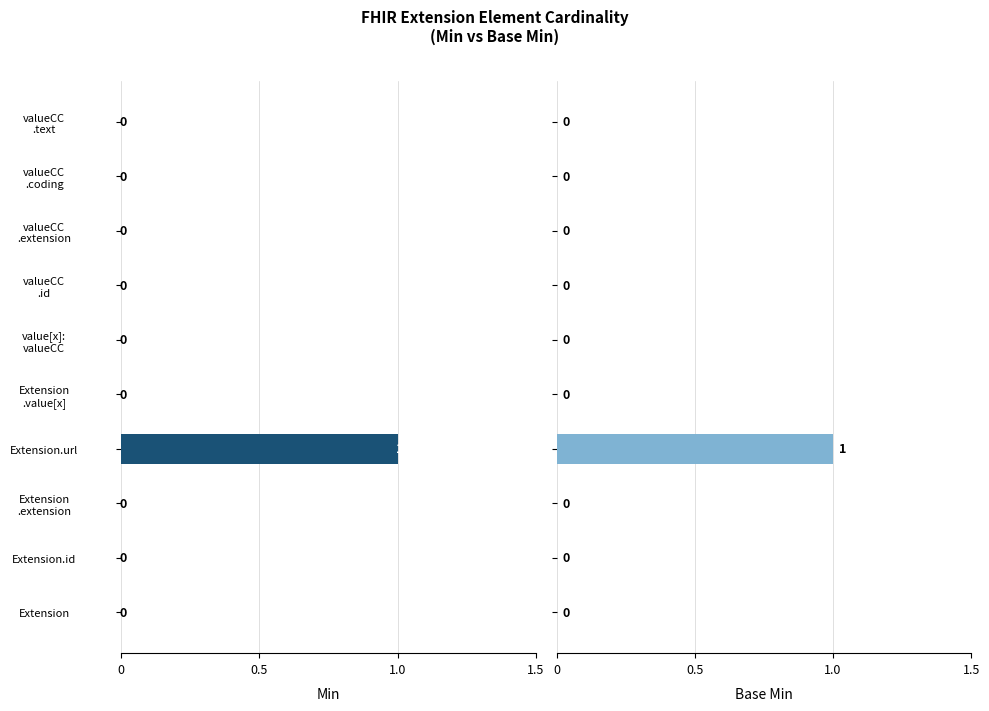

What are all the series names shown in the legend?

Min, Base Min